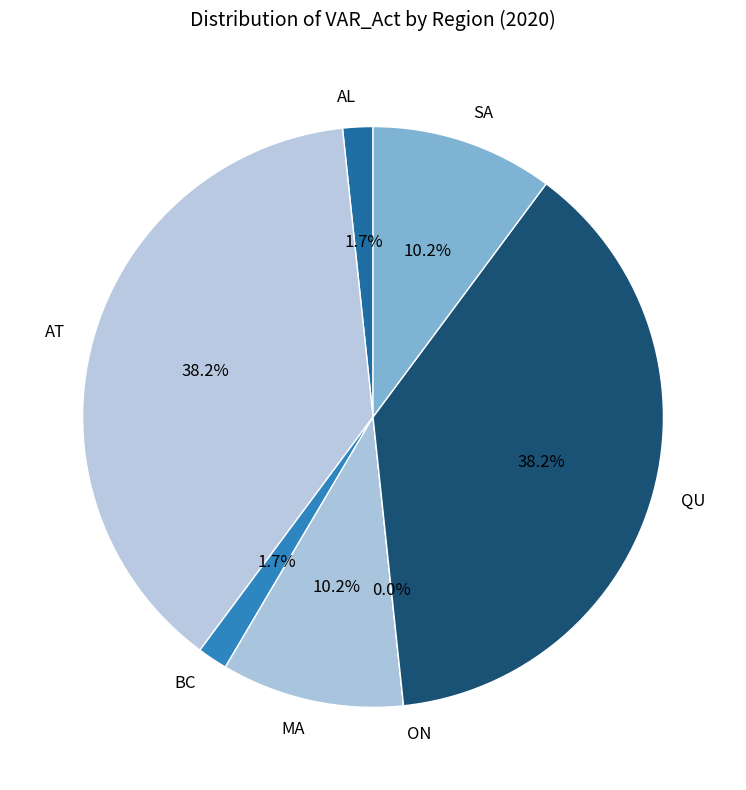

Which slice is the largest?

AT